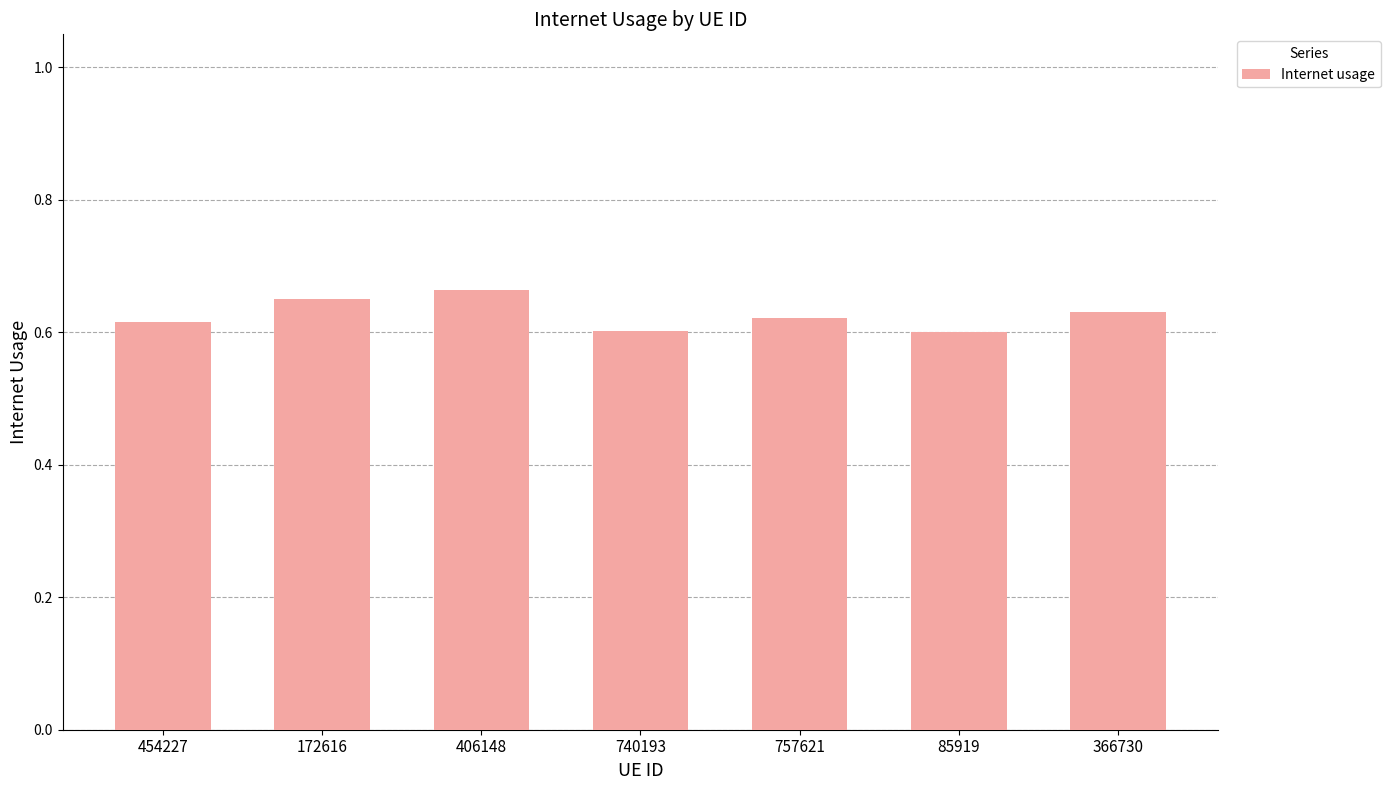

How many values are between 0 and 1?

7